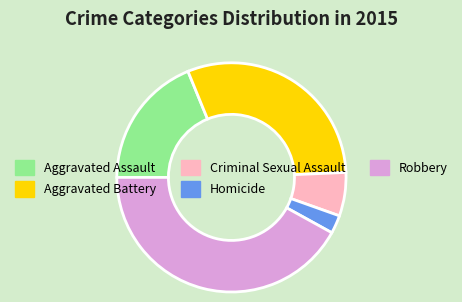

Is it true that Aggravated Battery is 41% of the pie?

False